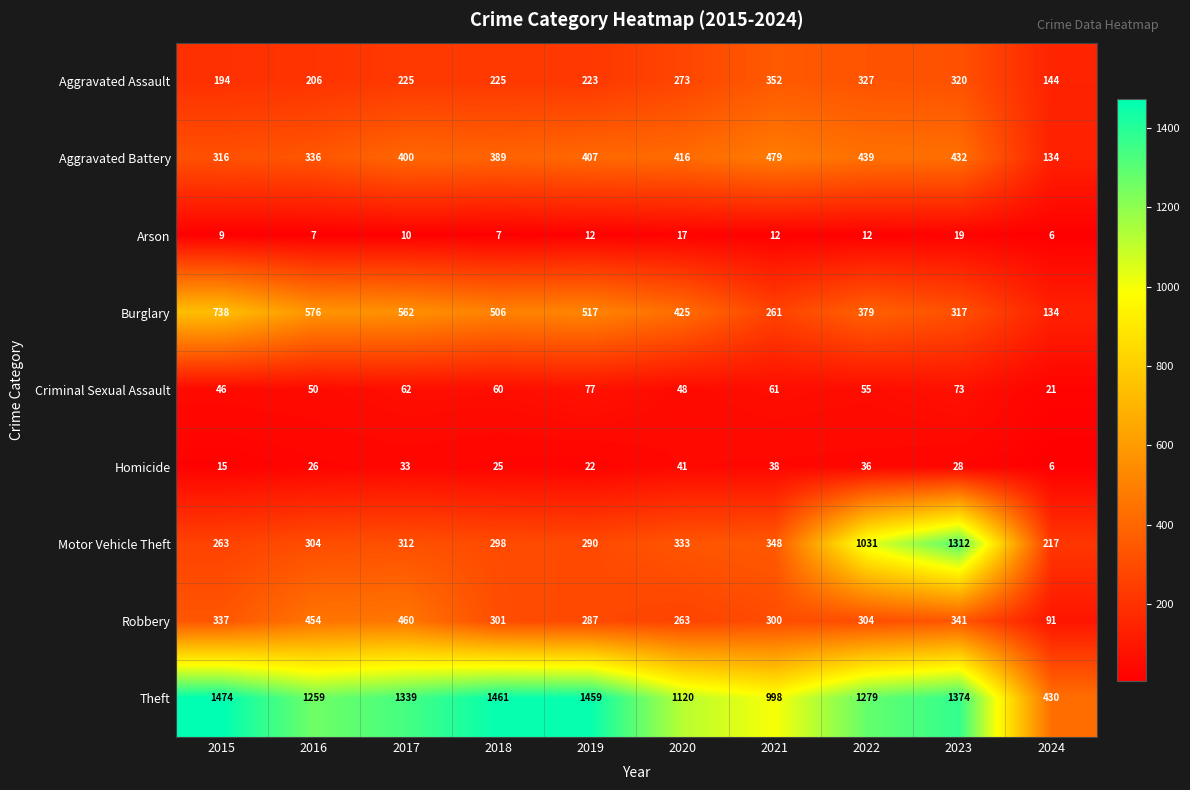

What is the difference between the second highest and second lowest values in the Robbery series?

191